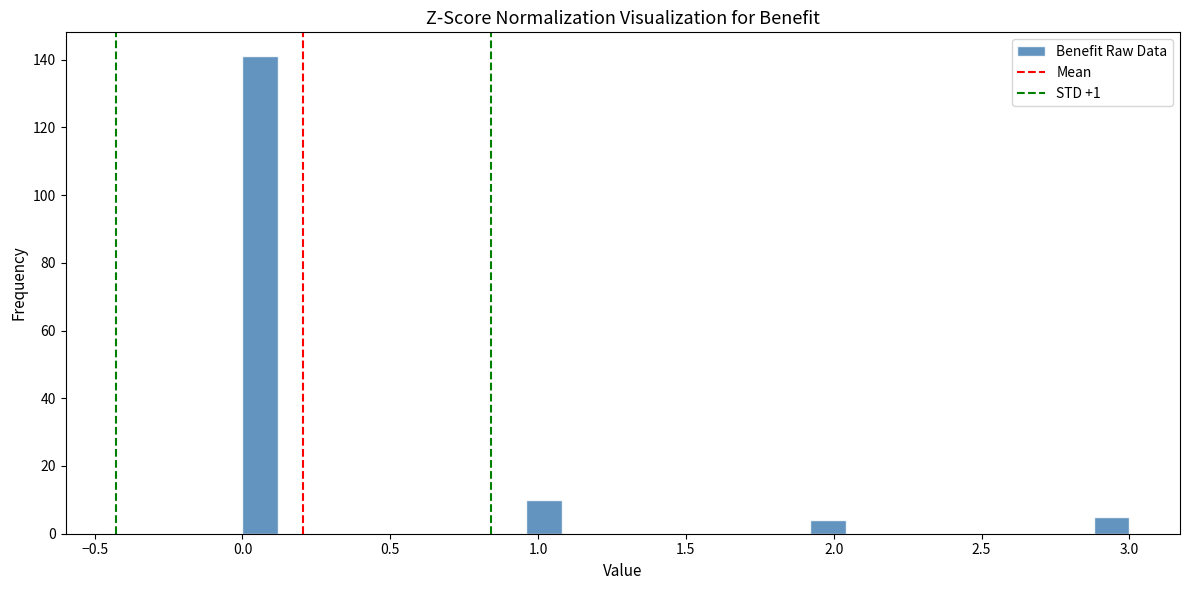

Read against the x-axis, roughly where is the centre of the tallest bar?

0.05